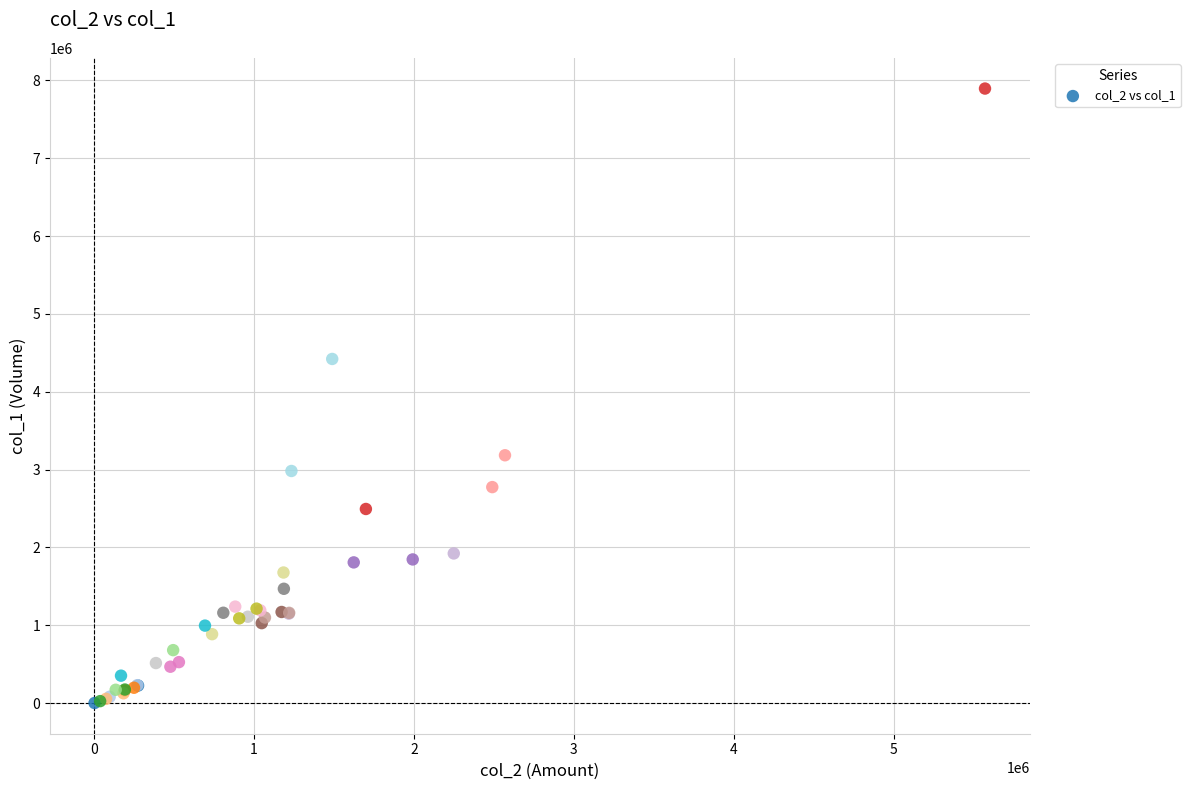

What Y value in the scatter plot is closest to 3948000?

4421000